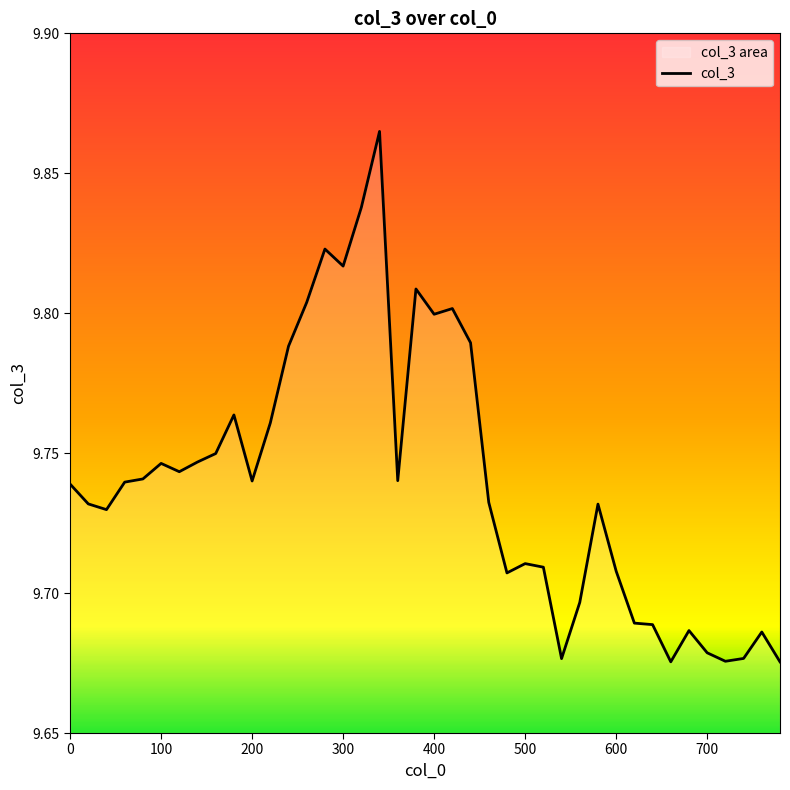

The chart shows a value of 15.1 at 500. True or false?

False